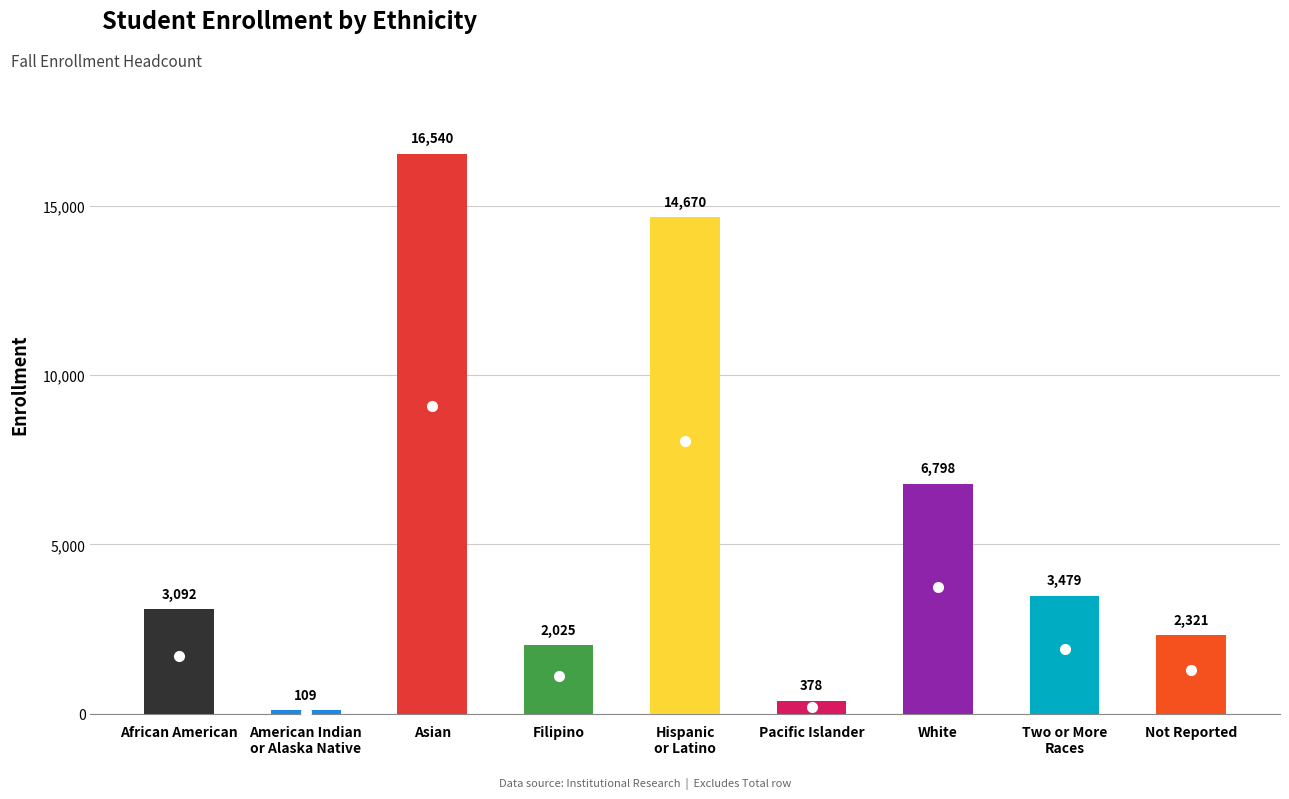

True or false: the data shows 7854 at Hispanic
or Latino.

False